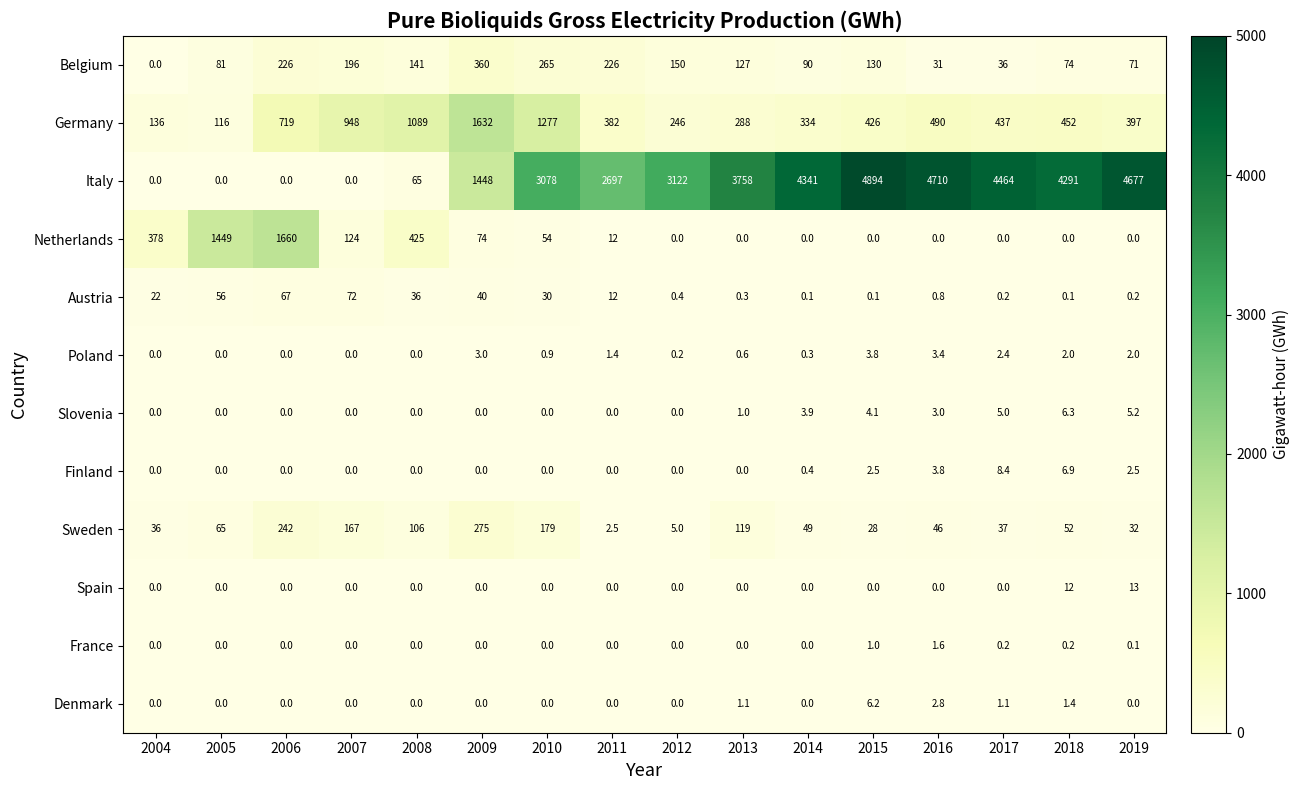

How many distinct data groups are displayed?

12